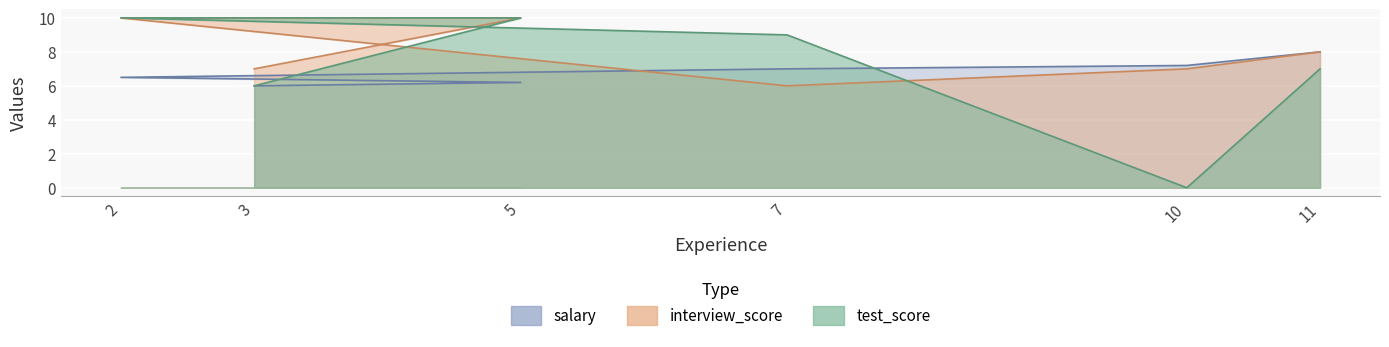

True or false: interview_score and test_score intersect in this chart.

True